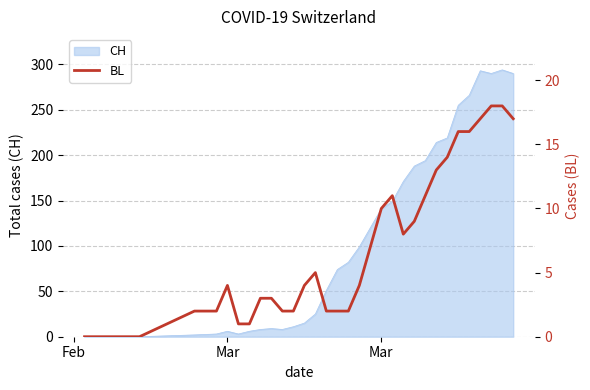

How many lines are shown in the chart?

1